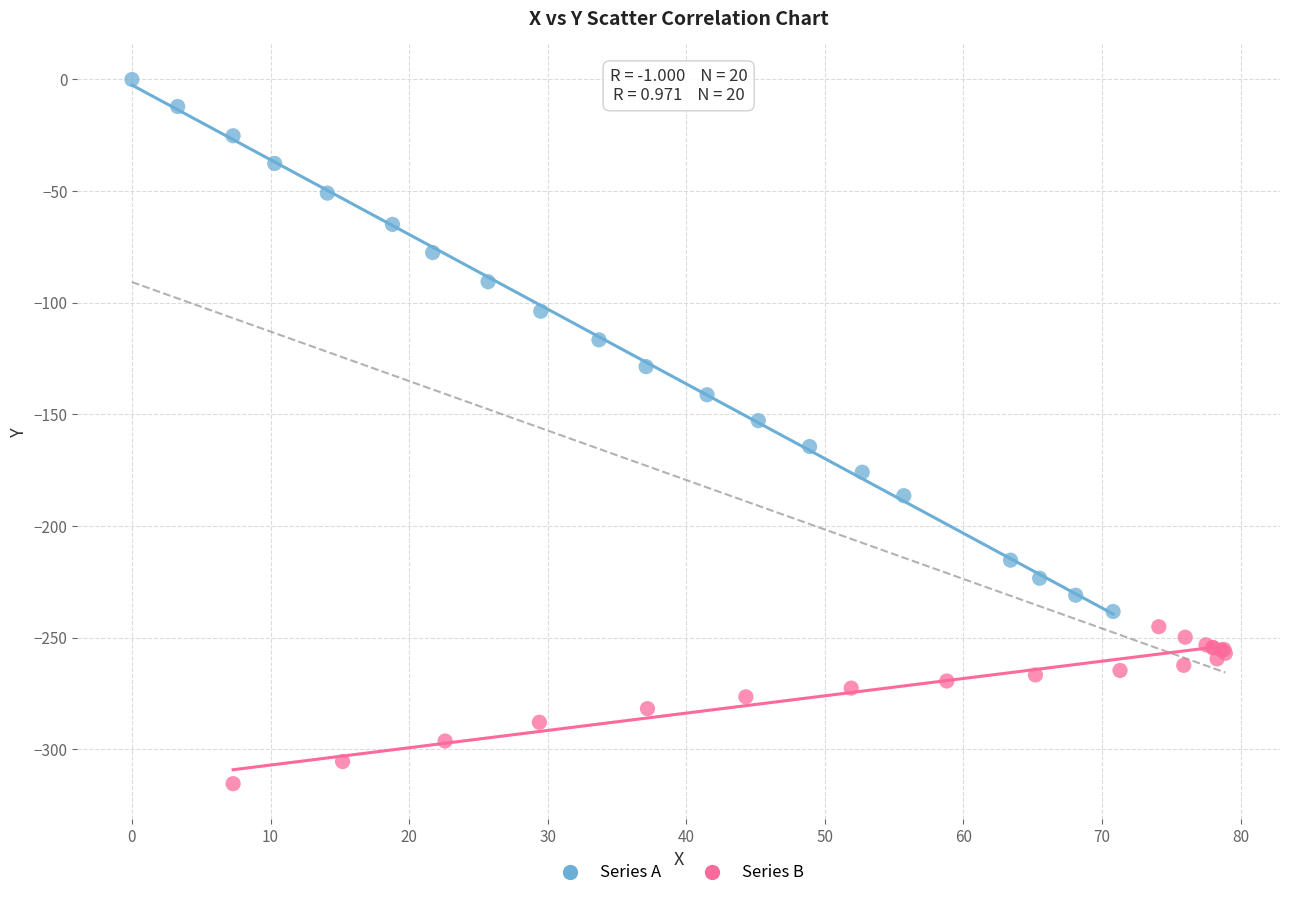

What are all the series names shown in the legend?

Series A, Series B